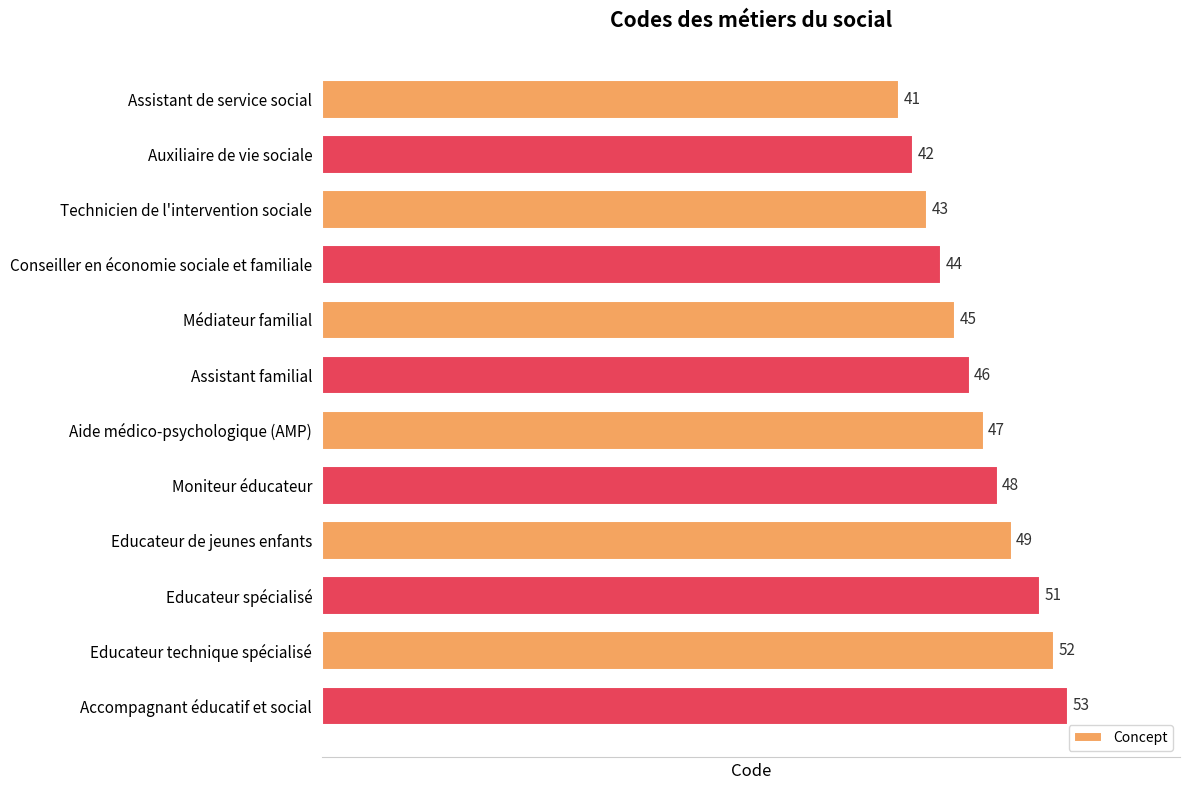

The value at Assistant de service social is 41. True or false?

True